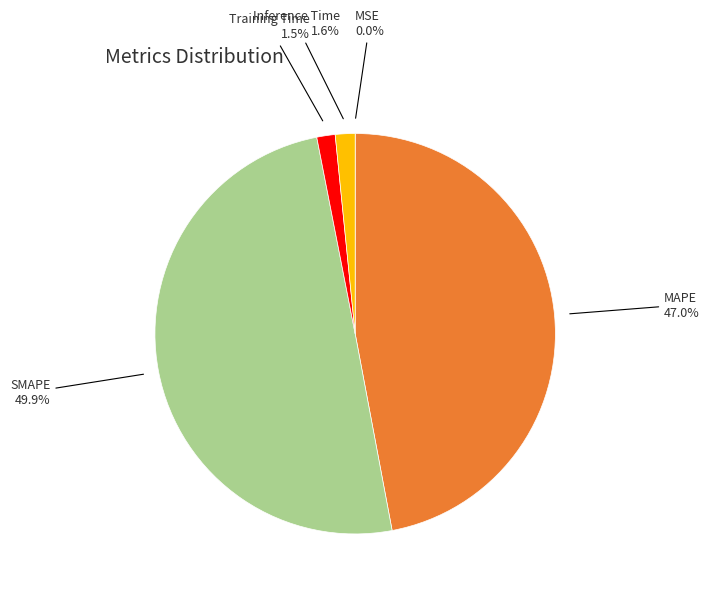

What is the largest slice in the pie chart?

SMAPE